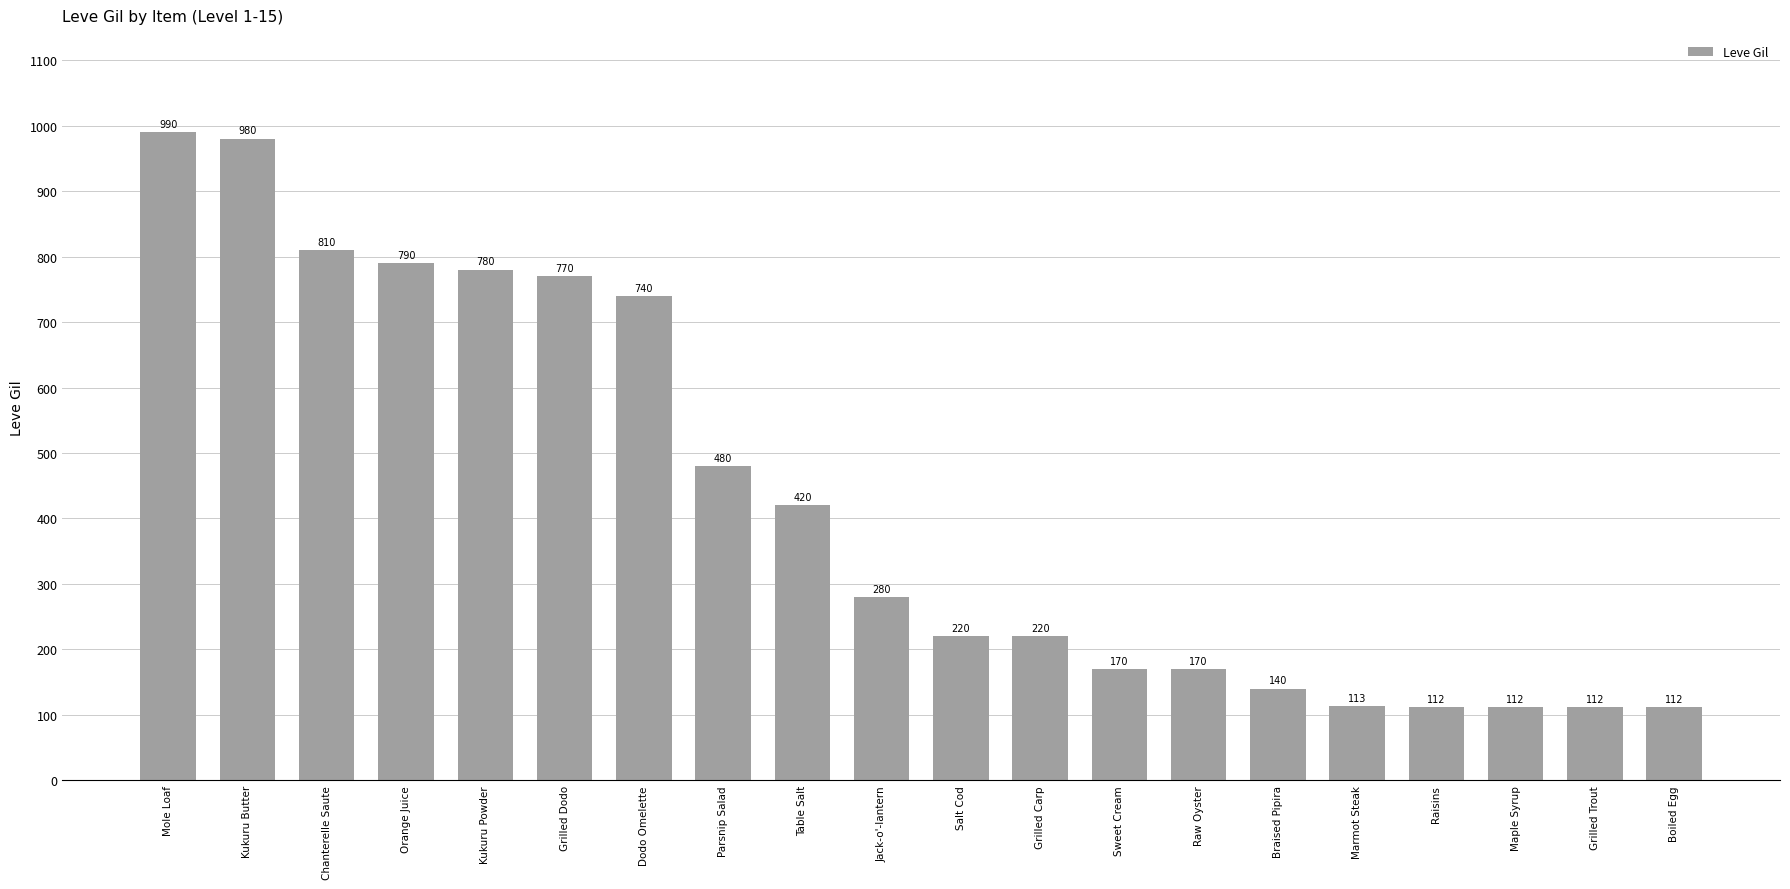

The chart shows a value of 157 at Marmot Steak. True or false?

False